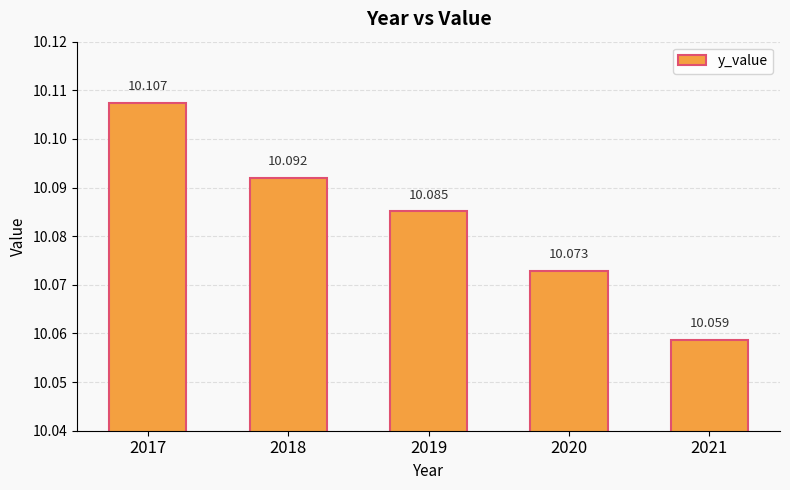

What is the smallest value displayed?

10.1